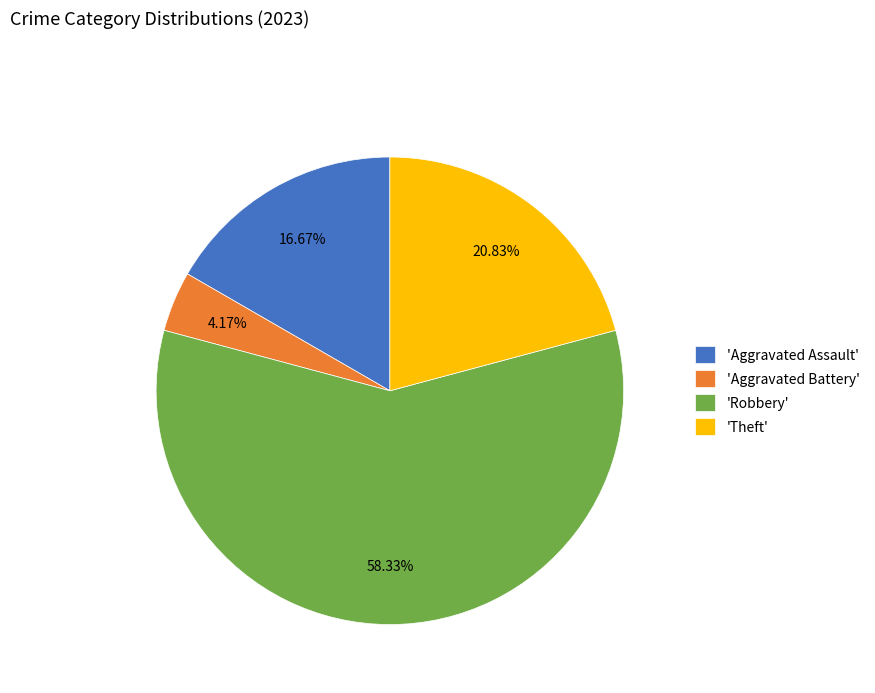

Is there any slice that represents more than half of the pie?

Yes